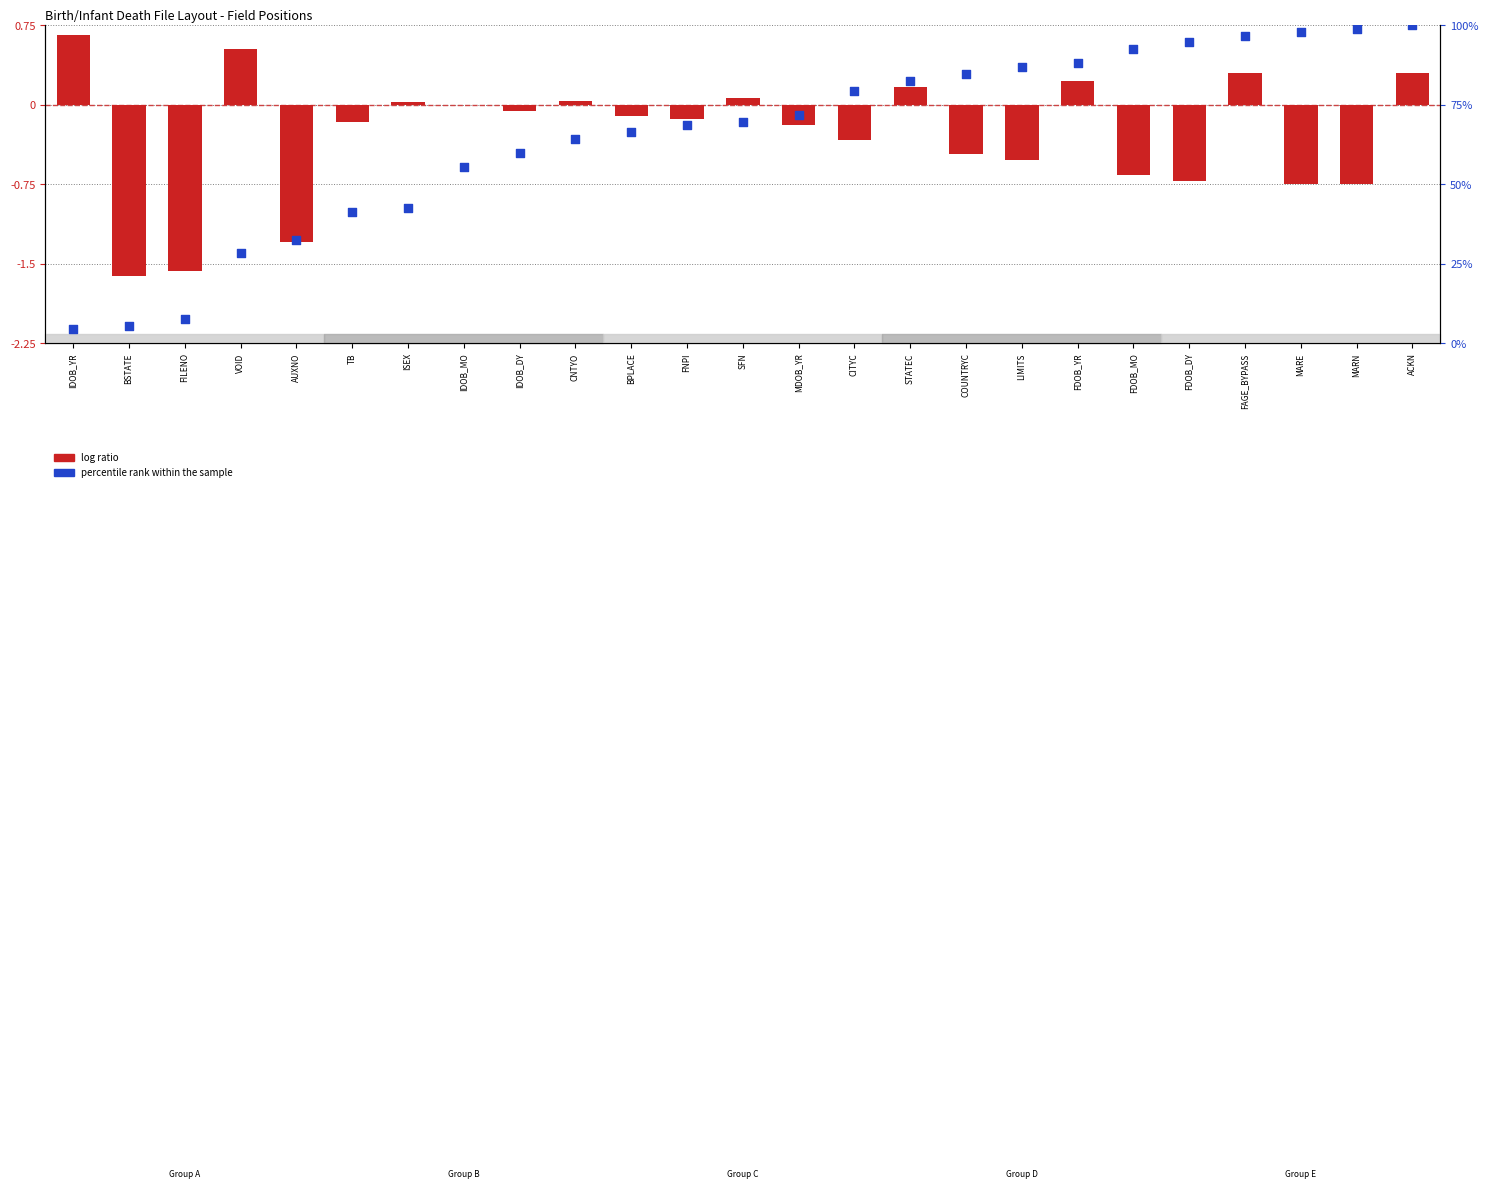

Which series reaches the minimum Y coordinate?

log ratio